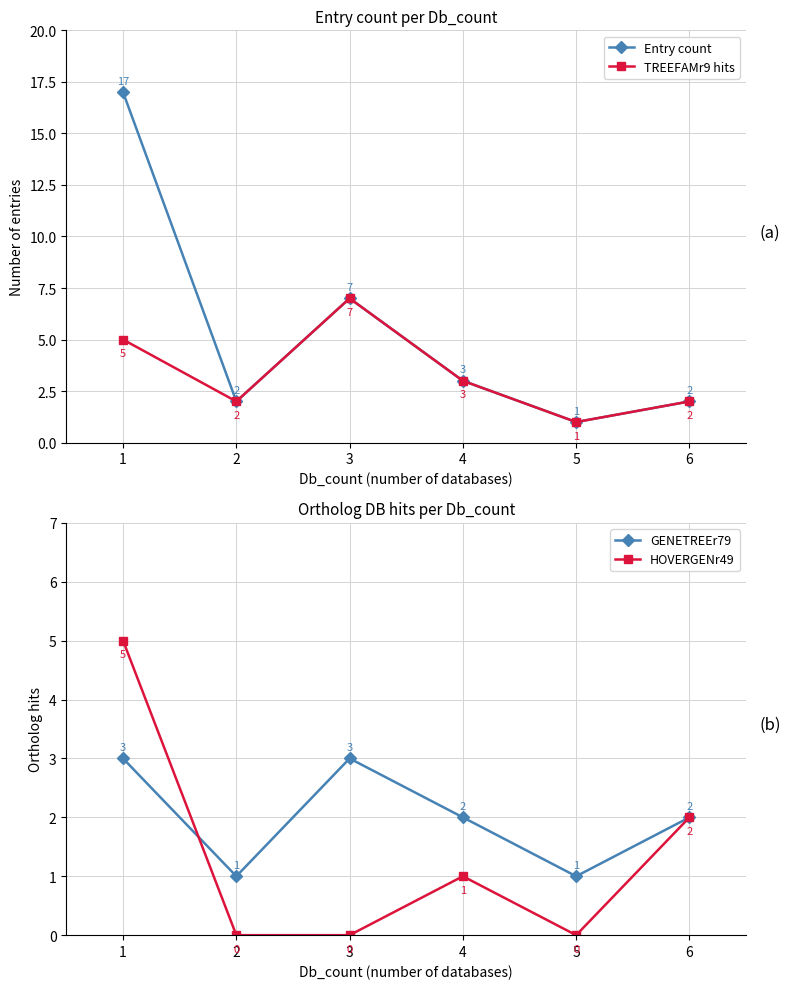

Is this an area chart (filled region under the line)?

No